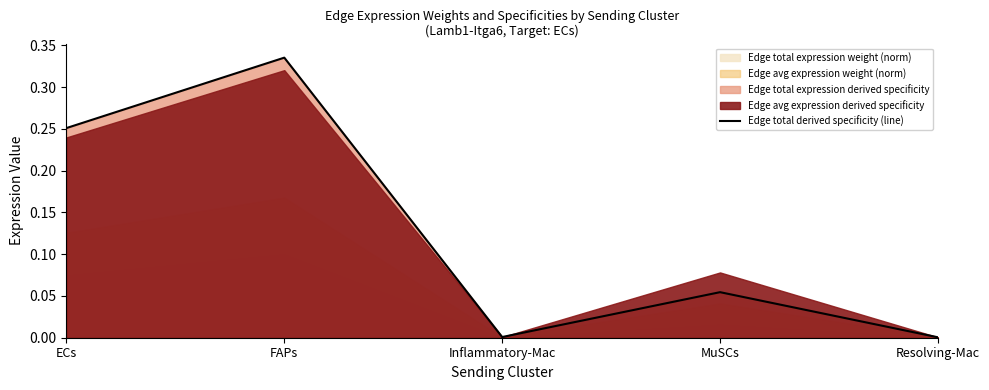

What is the value of the 4th point from the left?

0.1